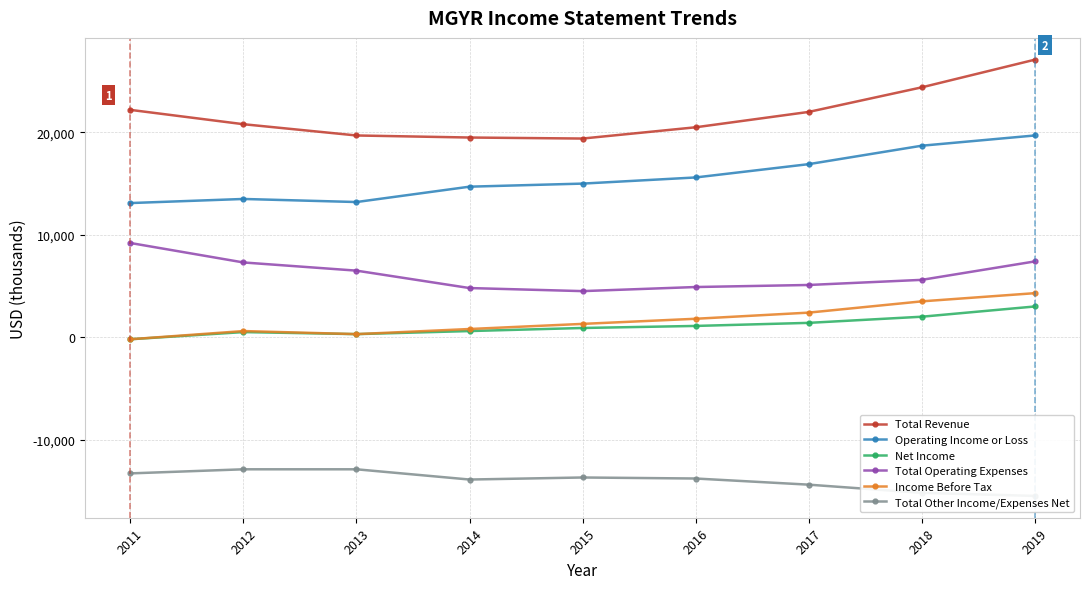

What is the maximum value shown in the chart?

27100